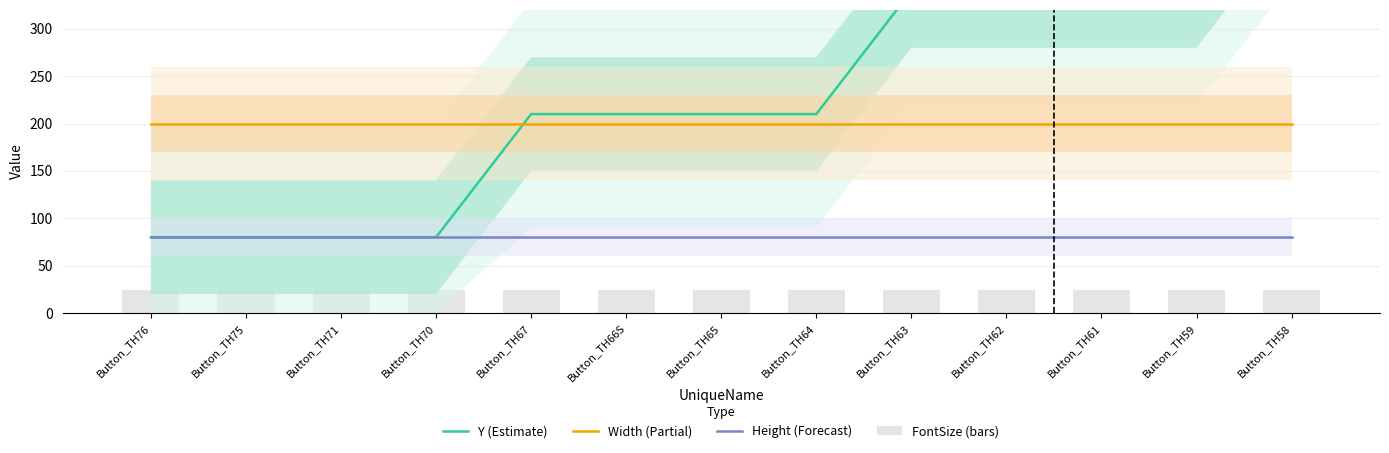

What is the label of the 8th bar from the left?

Button_TH64